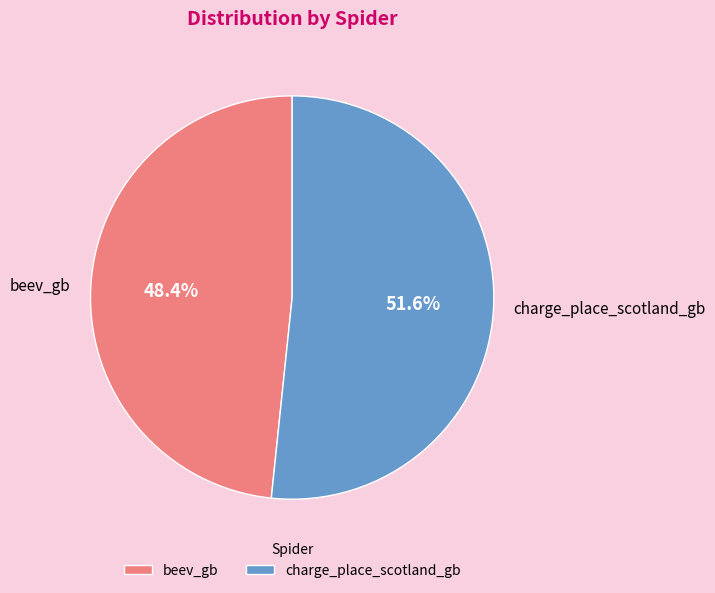

The beev_gb slice represents 48% of the pie. True or false?

True